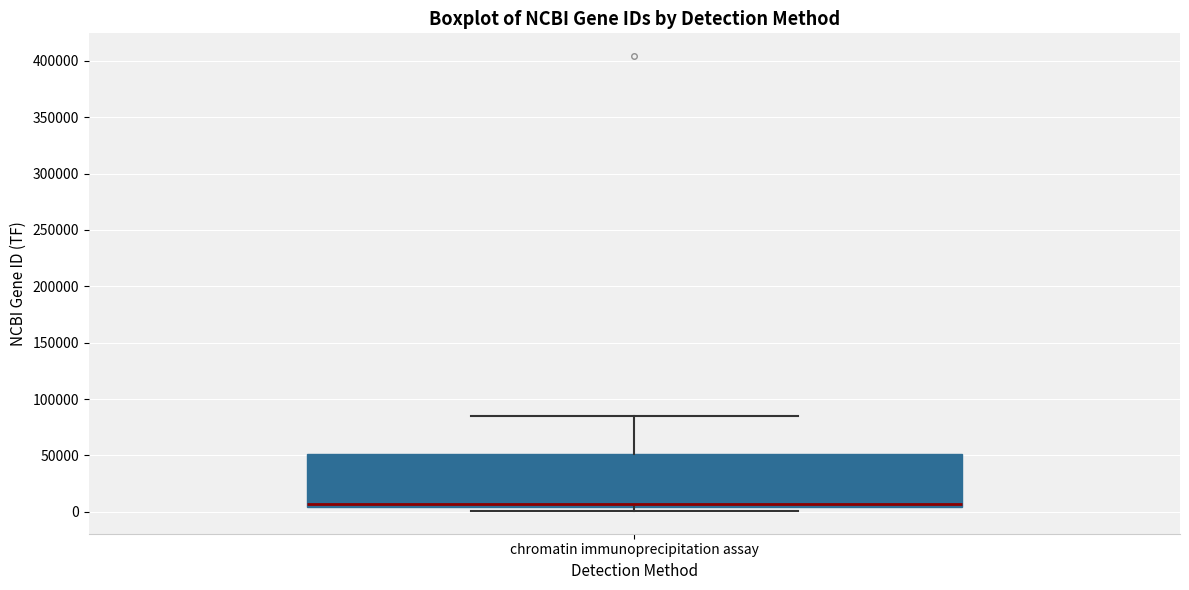

Read this box plot against the y-axis: the position of the median line, the range covered by the box, and the ends of both whiskers. The values are not printed on the chart, so give them approximately, as read against the axis.

median 5000 (just above the box's lower edge), box 5000 to 50000, whiskers 0 to 85000